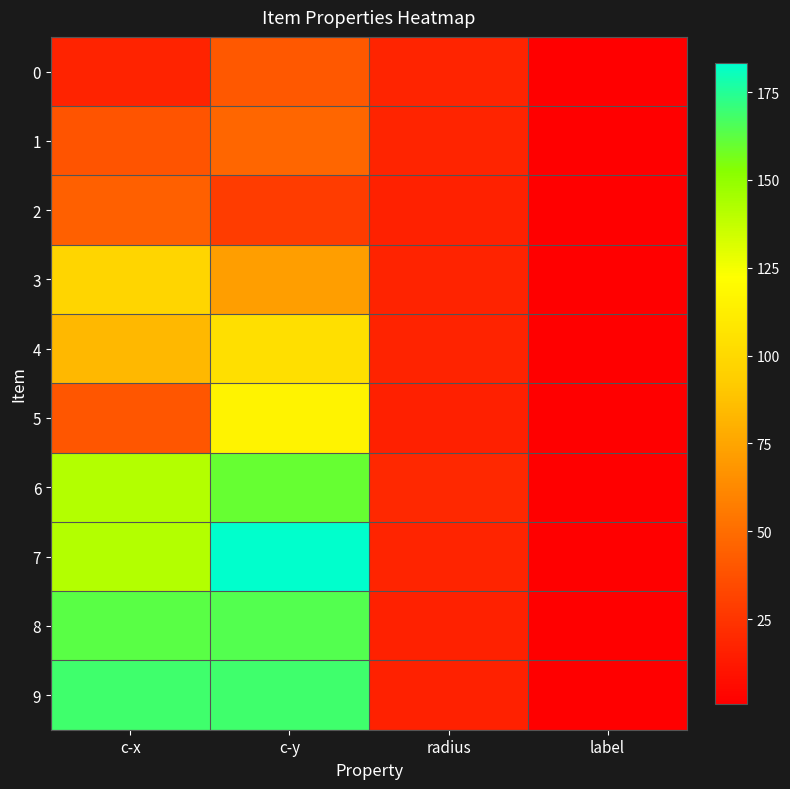

How many distinct data groups are displayed?

10